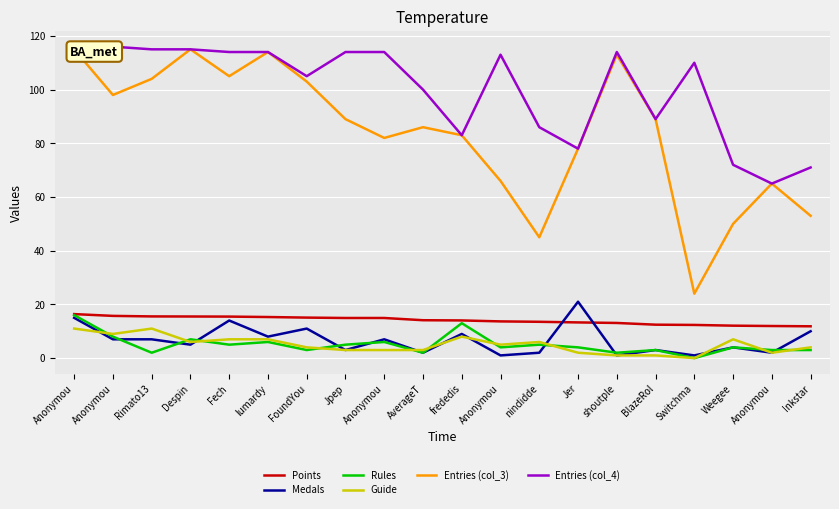

List the labels in order of Medals value, largest first.

Jer, Anonymou, Fech, FoundYou, Inkstar, frededis, lumardy, Anonymou, Rimato13, Anonymou, Despin, Weegee, Jpep, BlazeRol, AverageT, nindidde, Anonymou, Anonymou, shoutple, Switchma